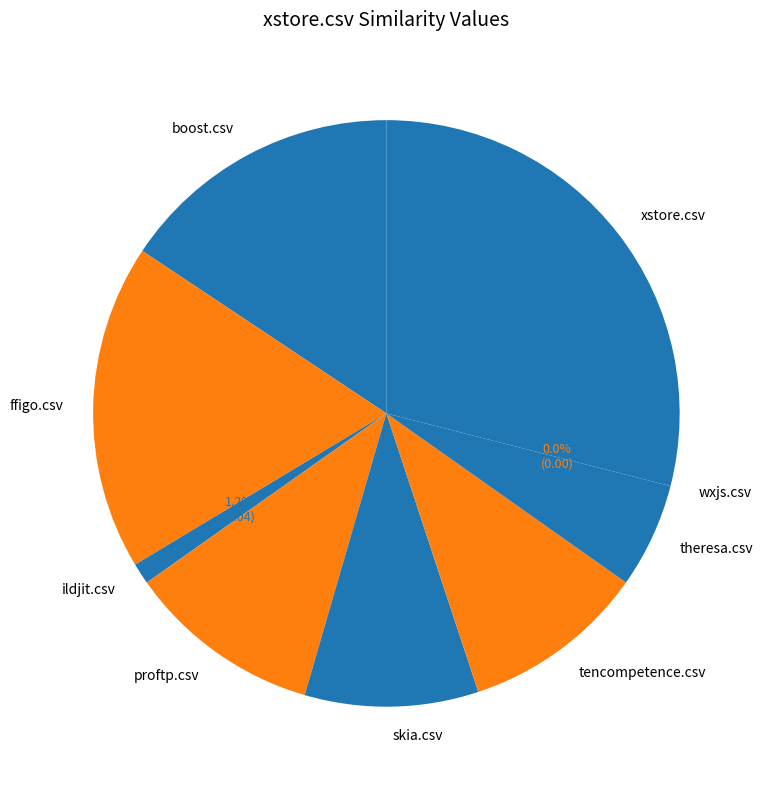

Is the sum of proftp.csv and wxjs.csv greater than half?

No